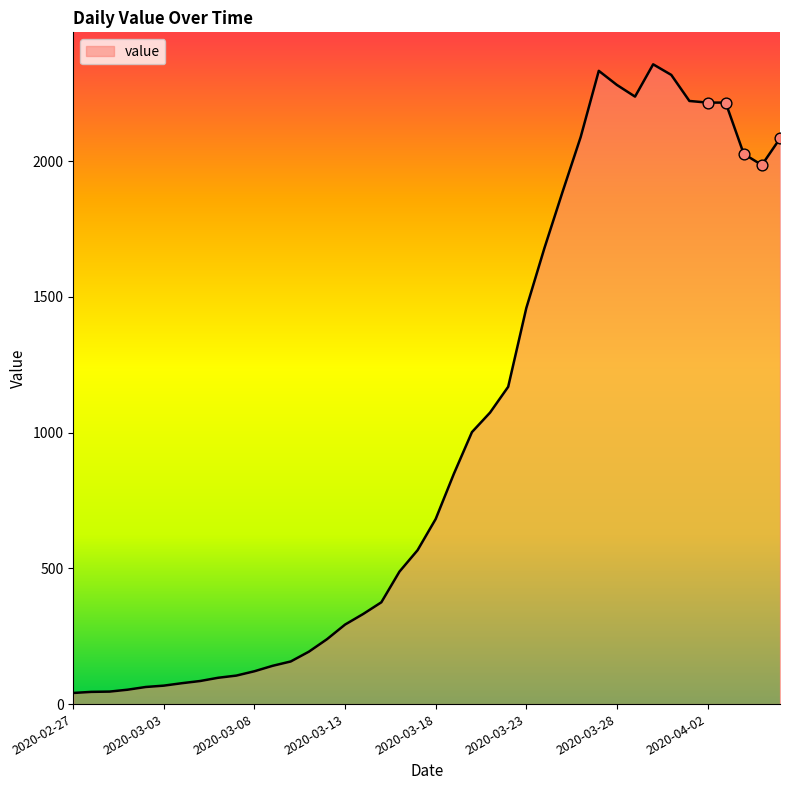

What is the maximum value shown in the chart?

2357